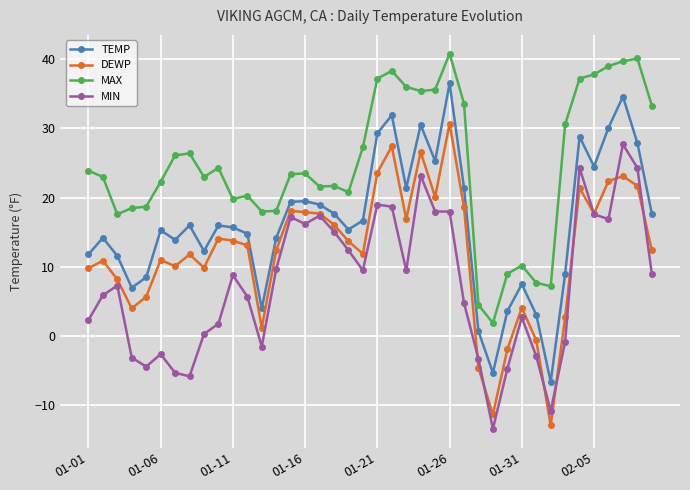

List the series in order of their overall mean, highest first.

MAX, TEMP, DEWP, MIN